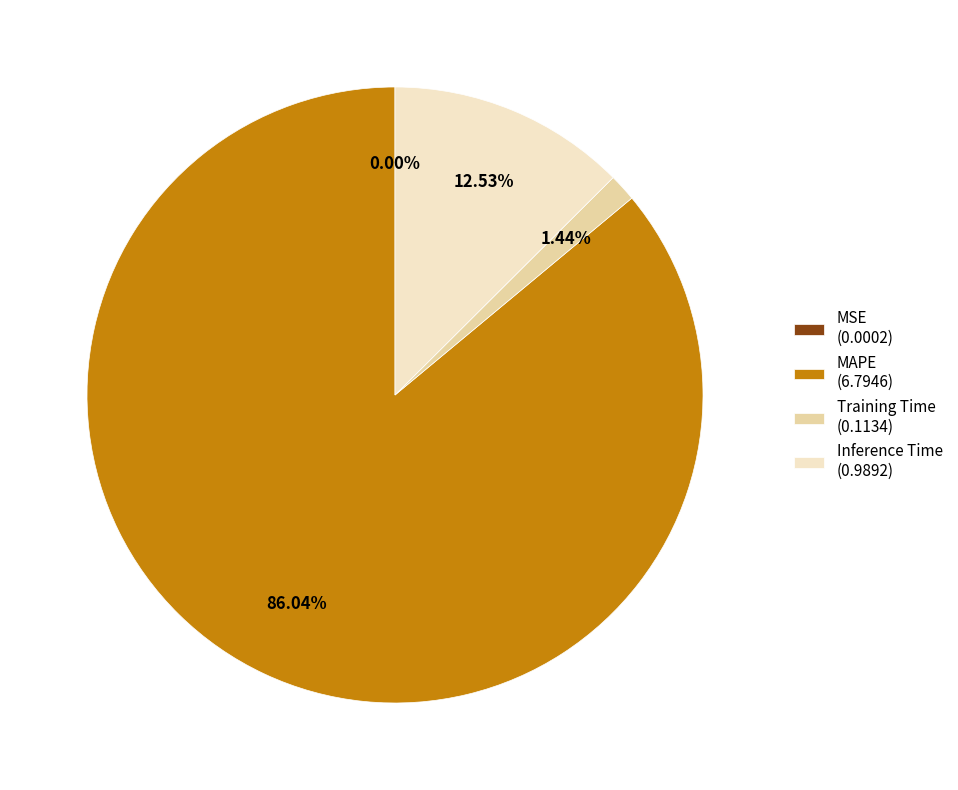

What percentage is NOT represented by Inference Time?

87.5%